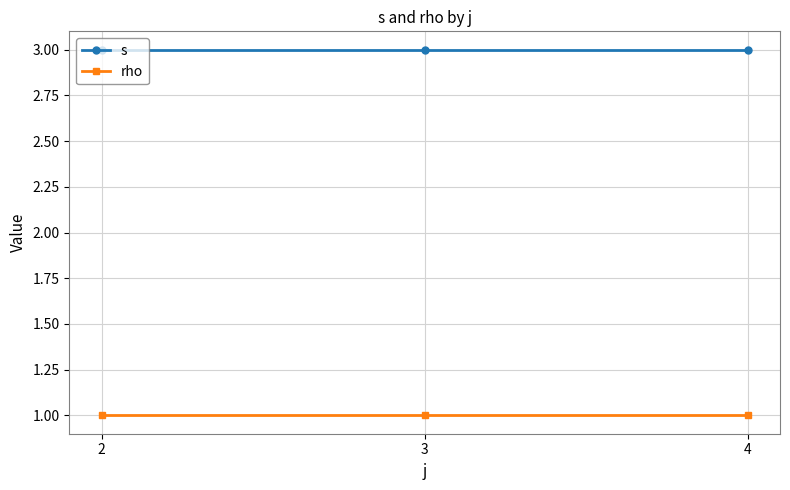

List the series in order of their overall mean, highest first.

s, rho